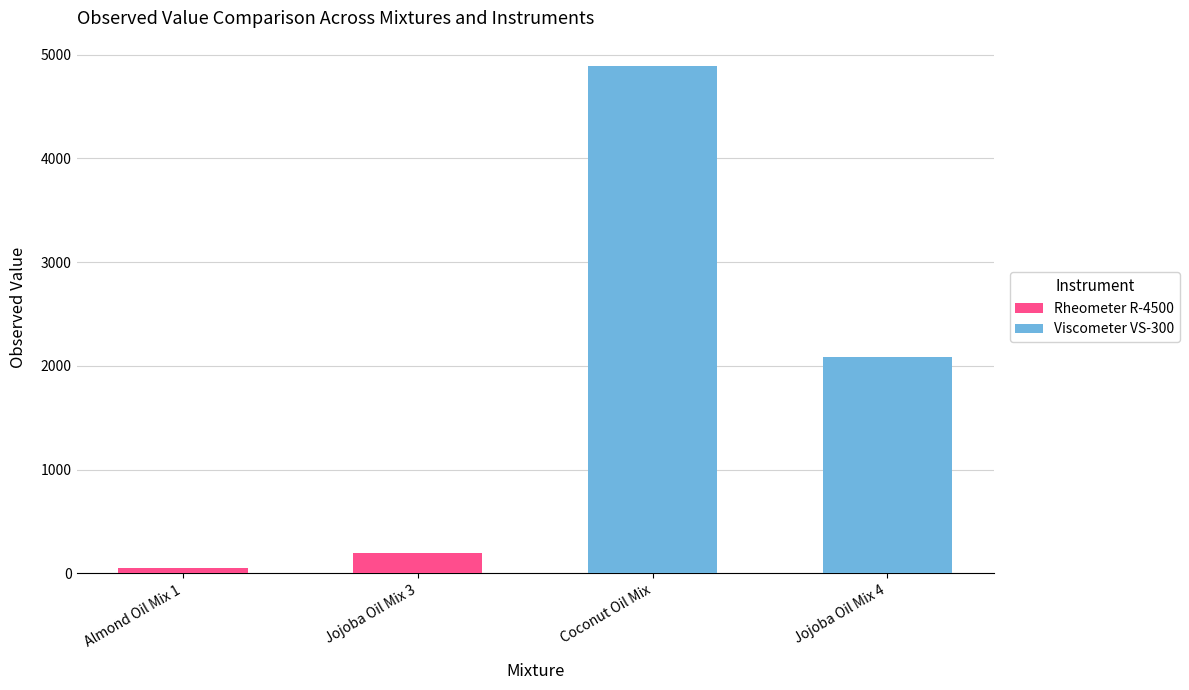

How many data points are less than 2083?

2